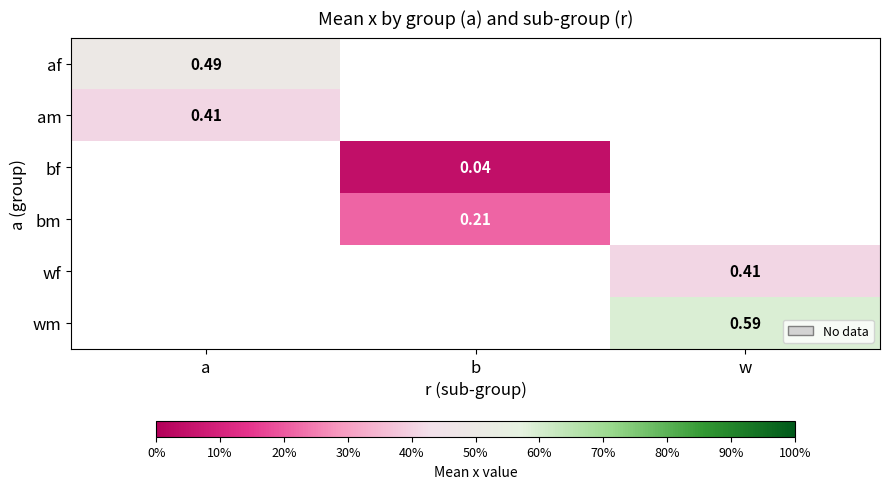

Is the value of wf at w greater than the value of af at a?

No